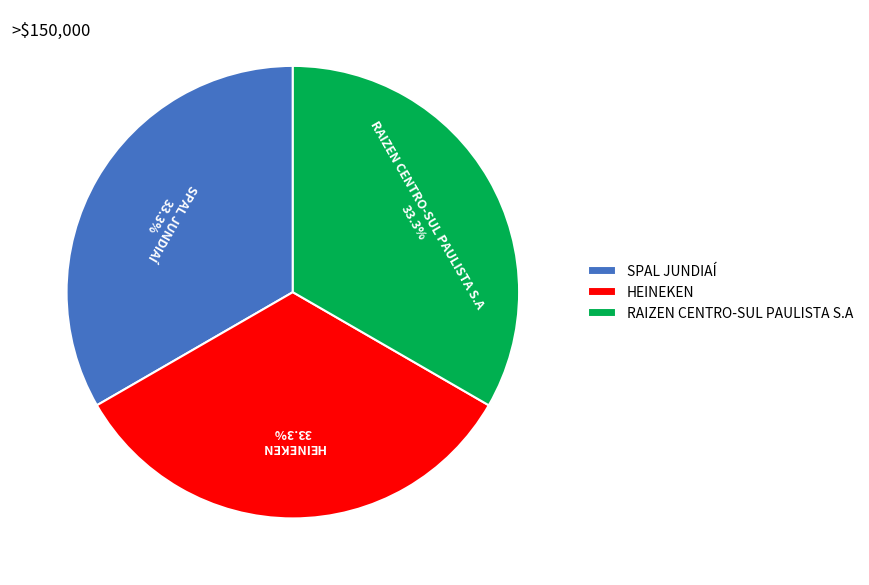

Is there any slice that represents more than half of the pie?

No